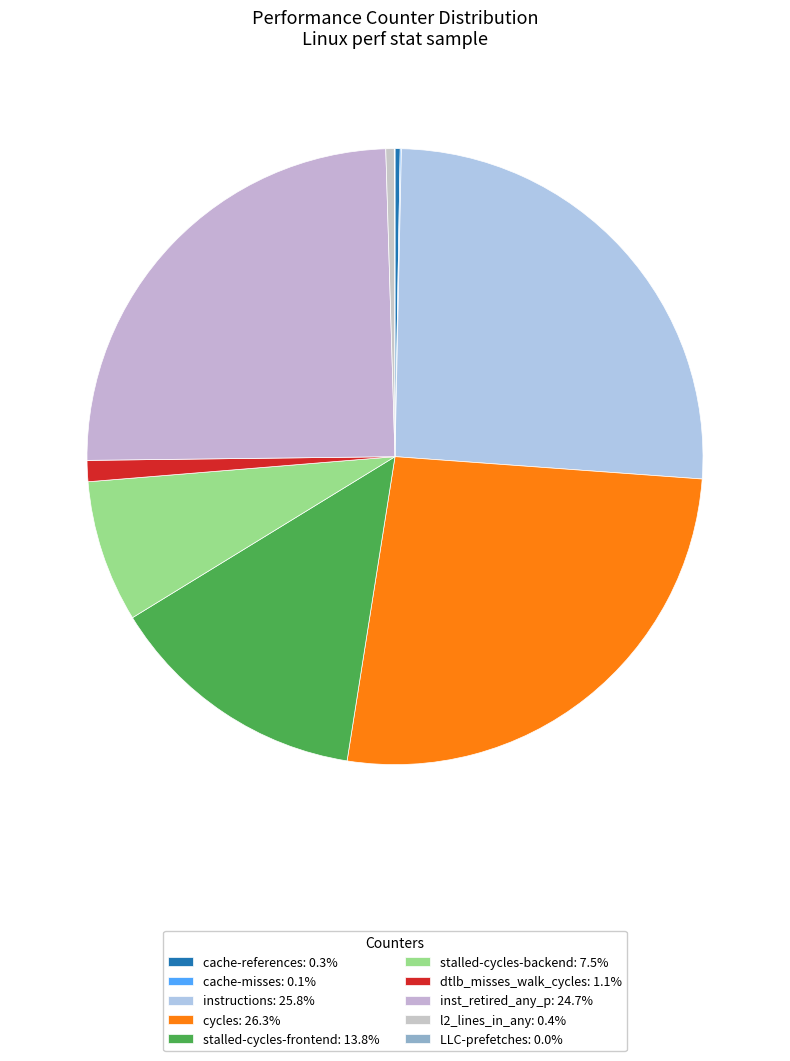

What is the ratio of the value at cache-references to the value at cache-misses?

4.4